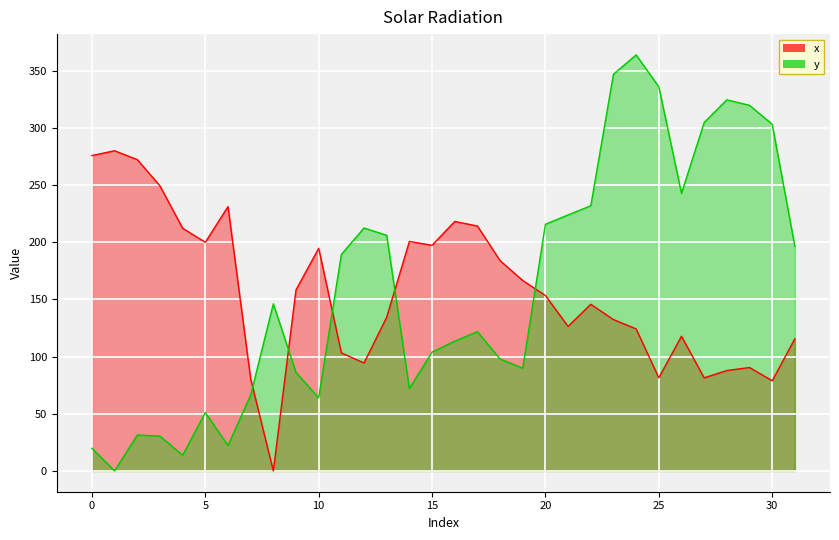

After their last crossing, which series has the higher values: x or y?

y